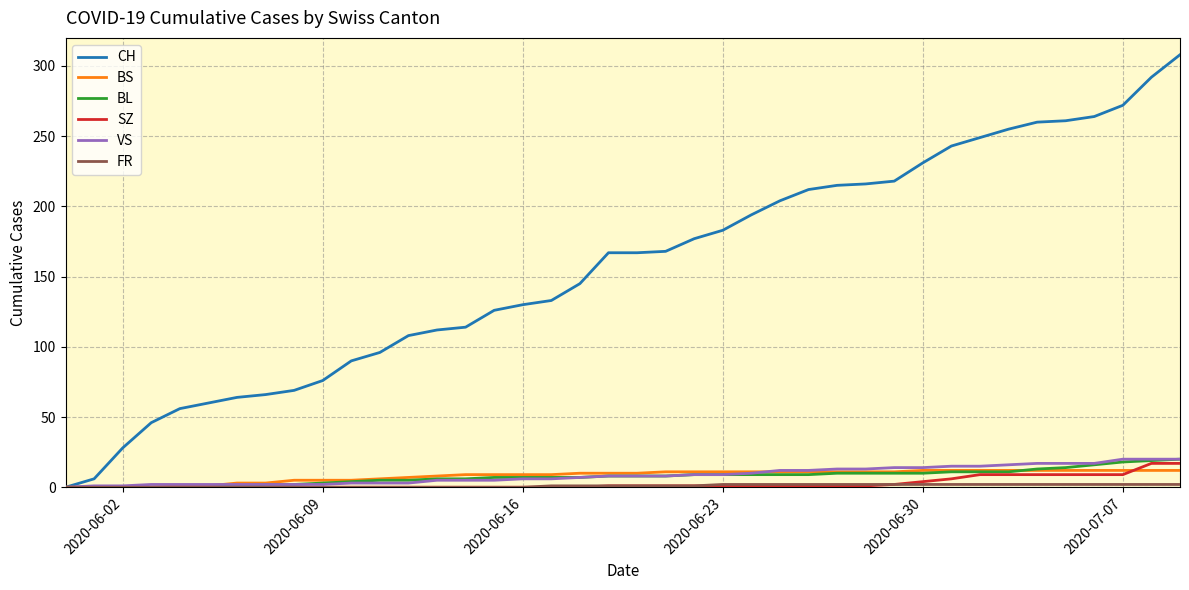

What is the maximum value shown in the chart?

308